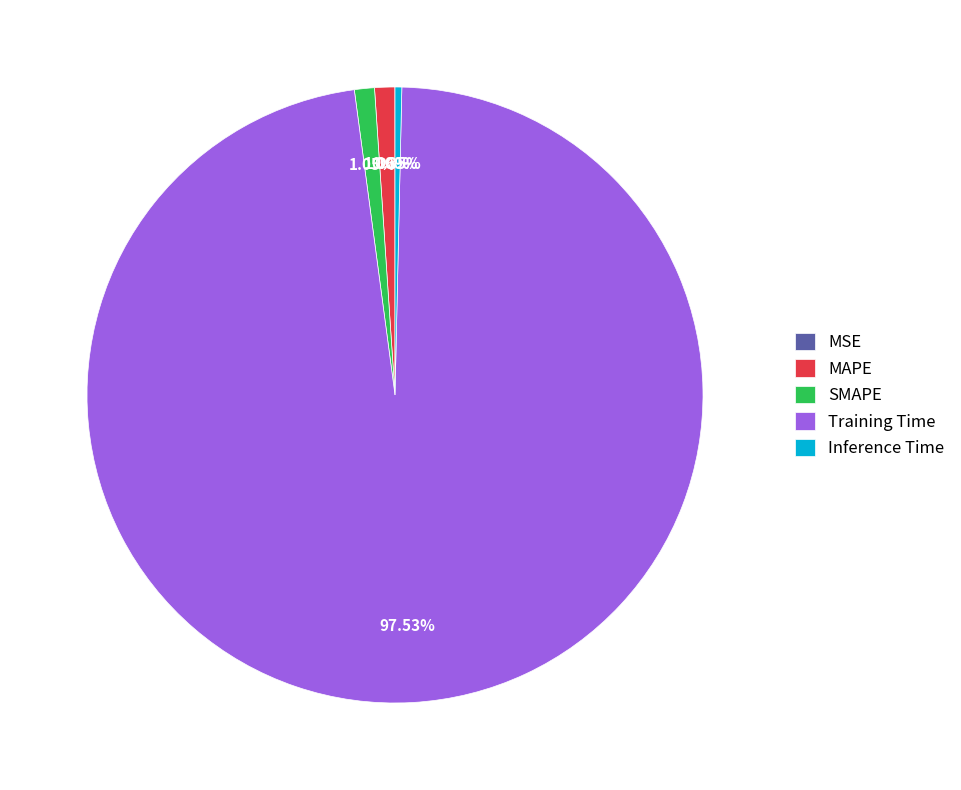

Is there a majority slice in this chart?

Yes